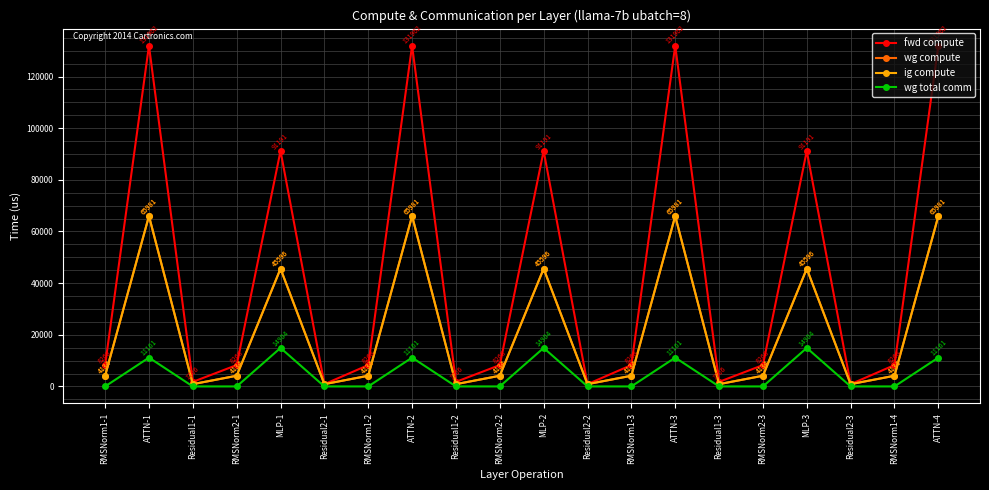

At which category is the sum across all series the highest?

ATTN-4